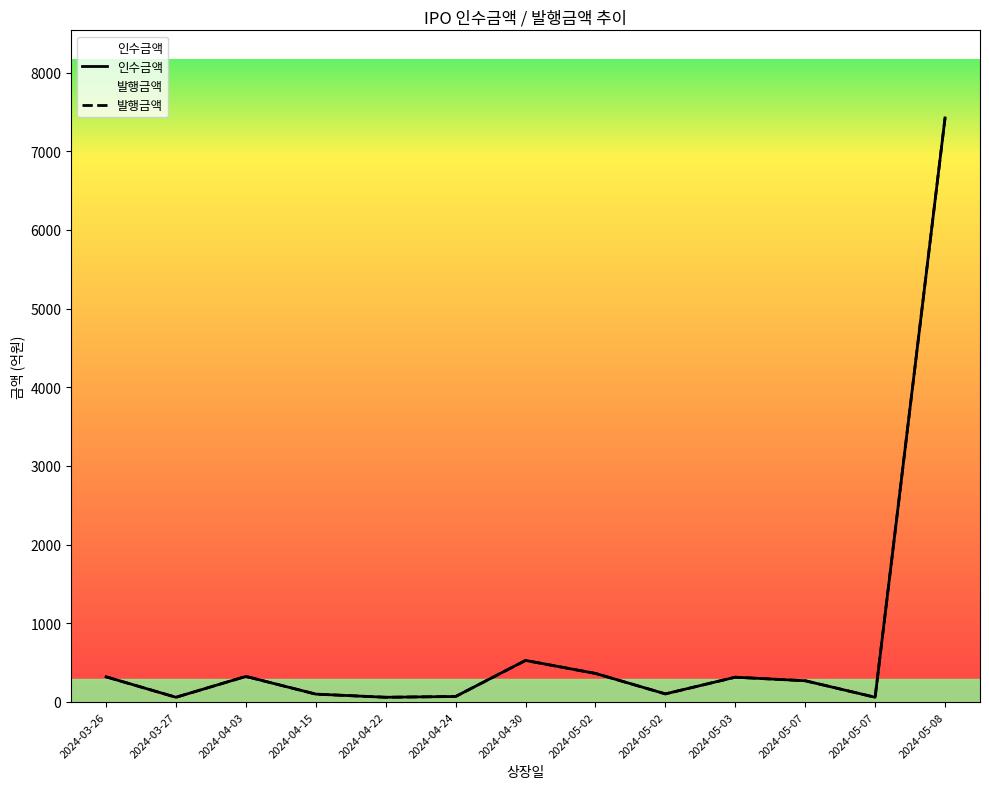

Reading right to left, transcribe all the data shown in this chart.

인수금액: 2024-05-08=7422.6	2024-05-07=60.0	2024-05-07=270.0	2024-05-03=315.0	2024-05-02=103.0	2024-05-02=363.0	2024-04-30=528.0	2024-04-24=70.0	2024-04-22=60.0	2024-04-15=100.0	2024-04-03=325.0	2024-03-27=60.0	2024-03-26=320.0
발행금액: 2024-05-08=7422.6	2024-05-07=60.0	2024-05-07=270.0	2024-05-03=315.0	2024-05-02=103.0	2024-05-02=363.0	2024-04-30=528.0	2024-04-24=70.0	2024-04-22=60.0	2024-04-15=100.0	2024-04-03=325.0	2024-03-27=60.0	2024-03-26=320.0